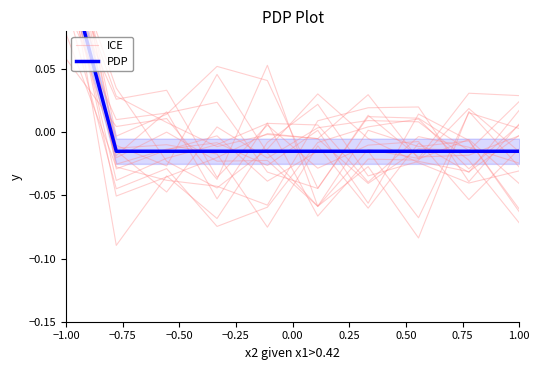

At which category is the sum across all series the highest?

−1.00